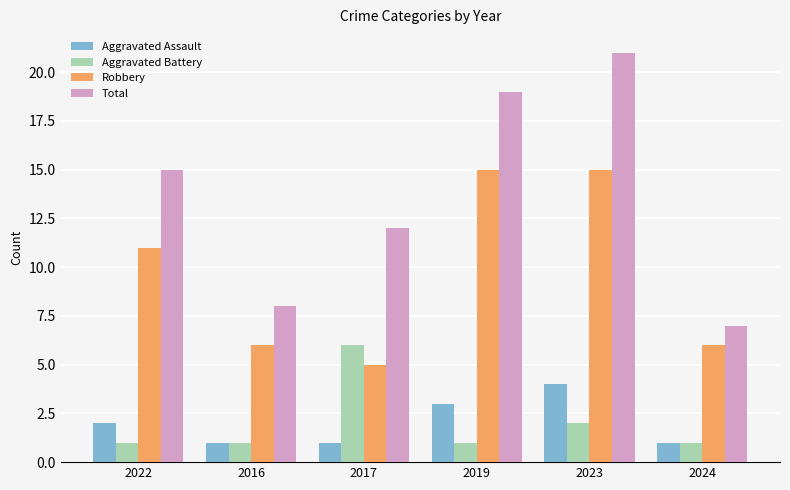

Are the bars grouped side by side (vs. stacked)?

Yes